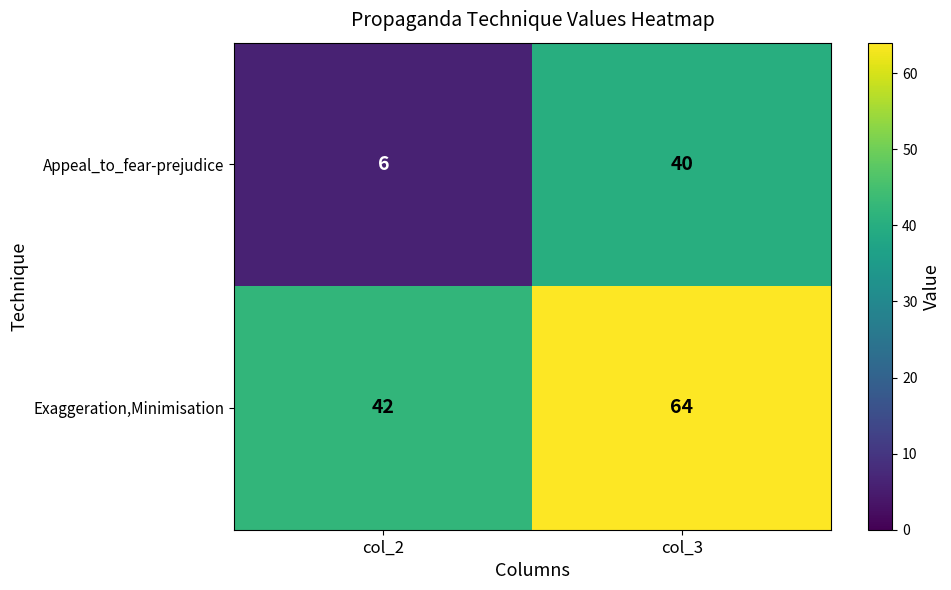

At col_3, list the series in order from smallest to largest.

Appeal_to_fear-prejudice, Exaggeration,Minimisation